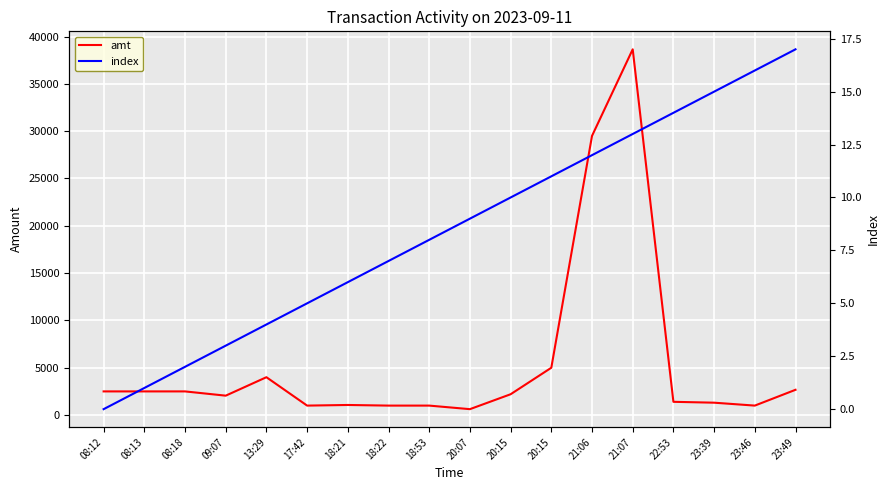

How many values in index are above zero?

17